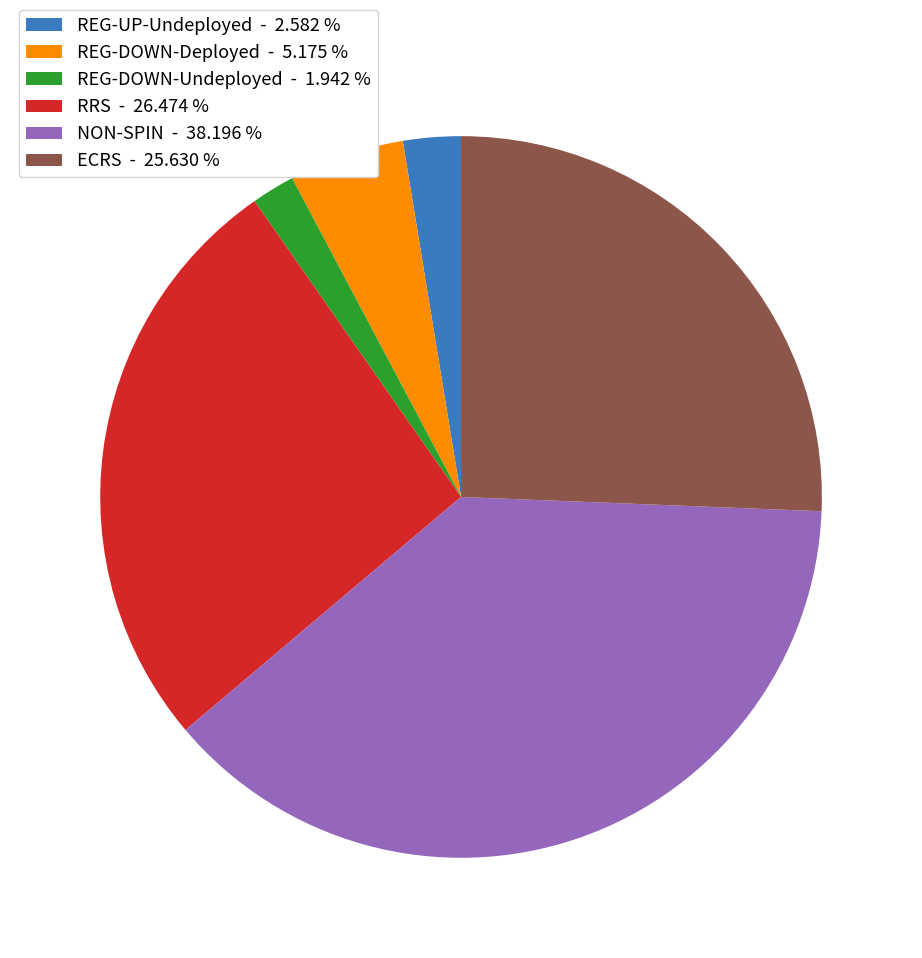

Is there a majority slice in this chart?

No